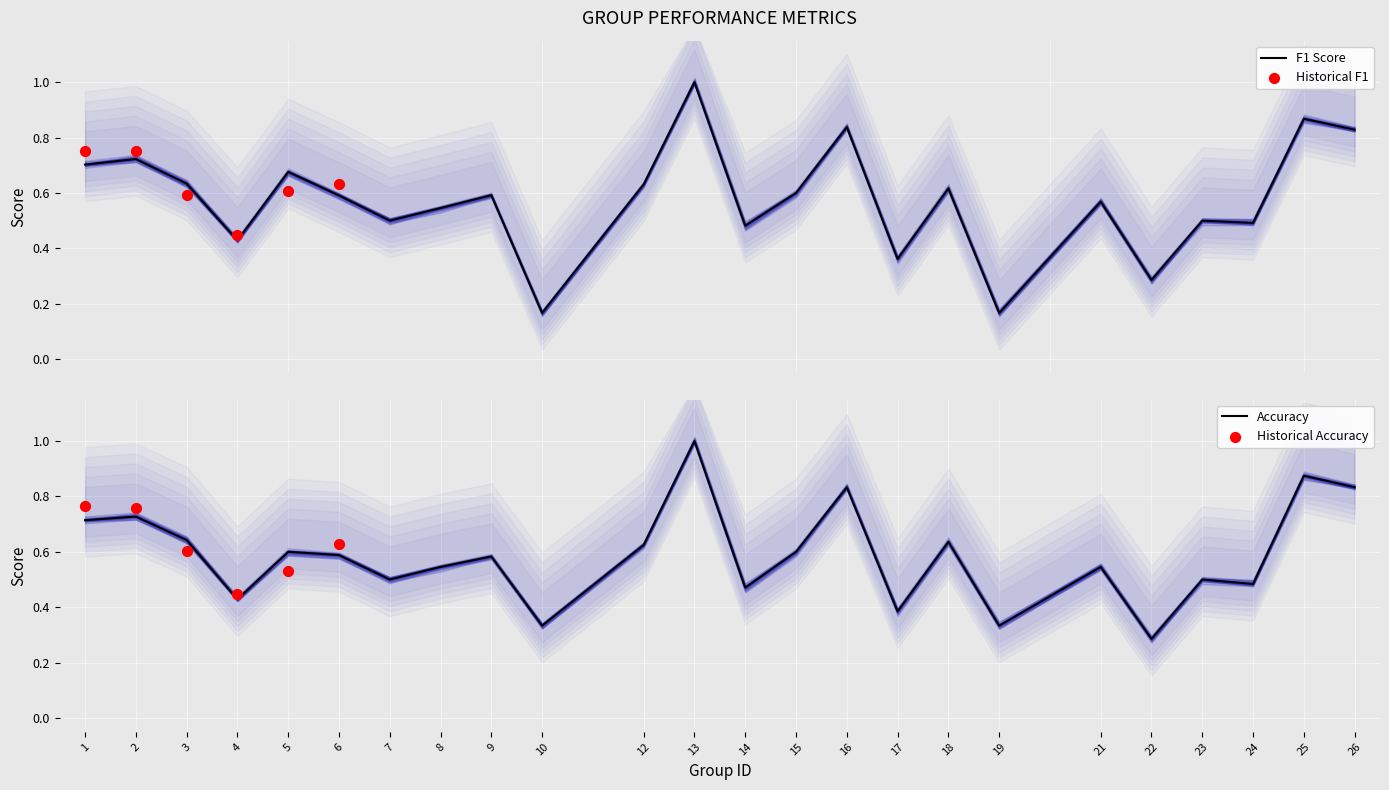

Which series contains the highest Y value?

f1